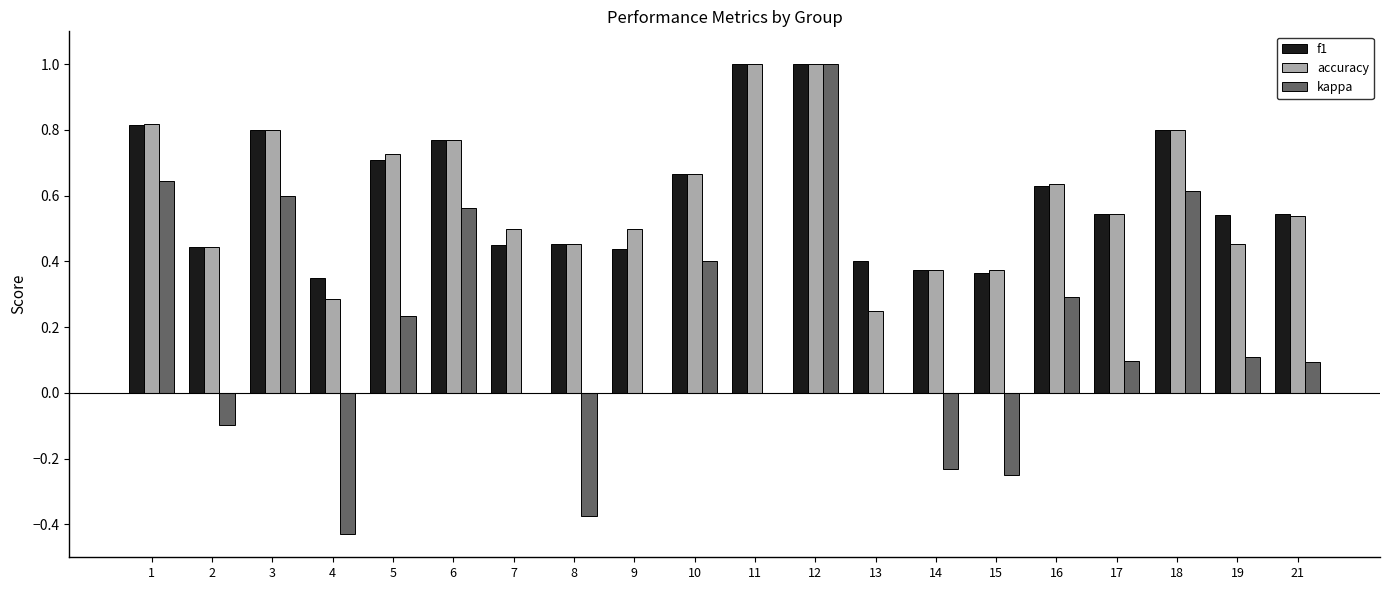

What is the greatest value displayed?

1.0